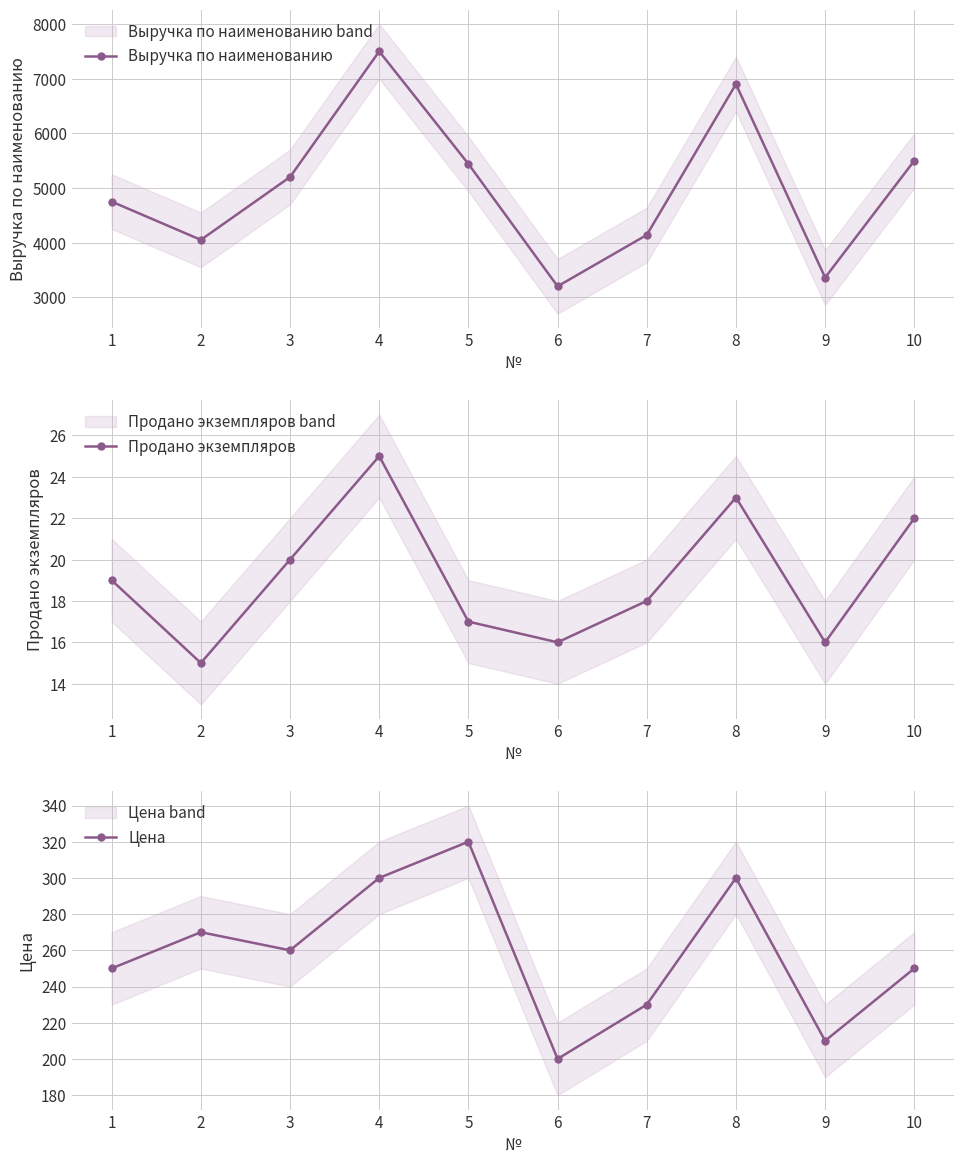

What is the sum of all Цена values?

2590